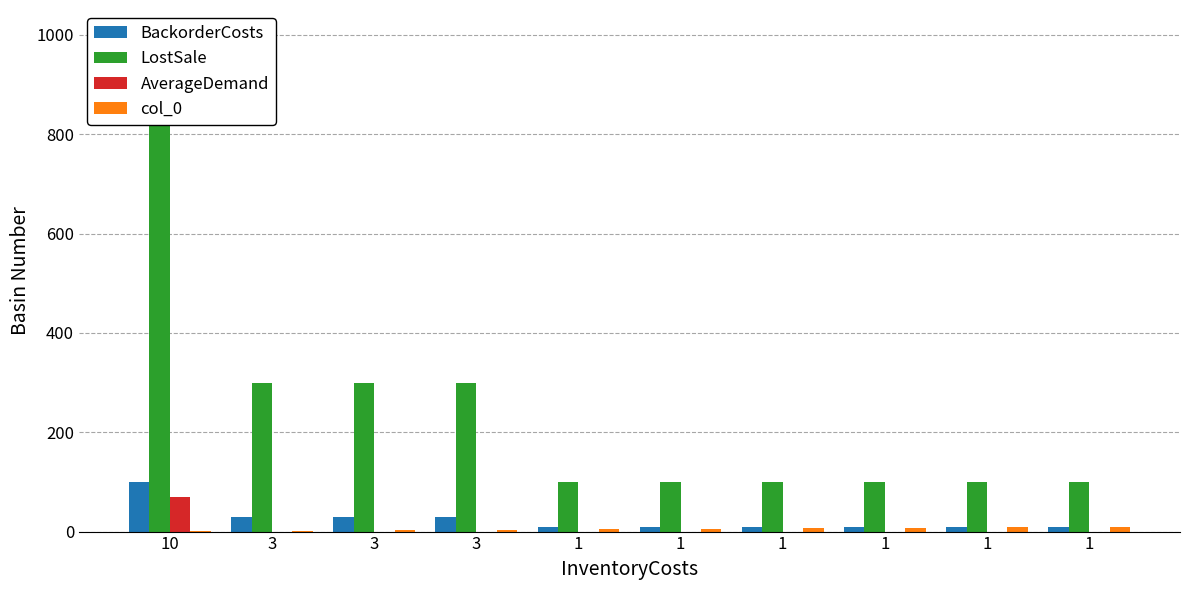

What is the highest value of the BackorderCosts series?

100